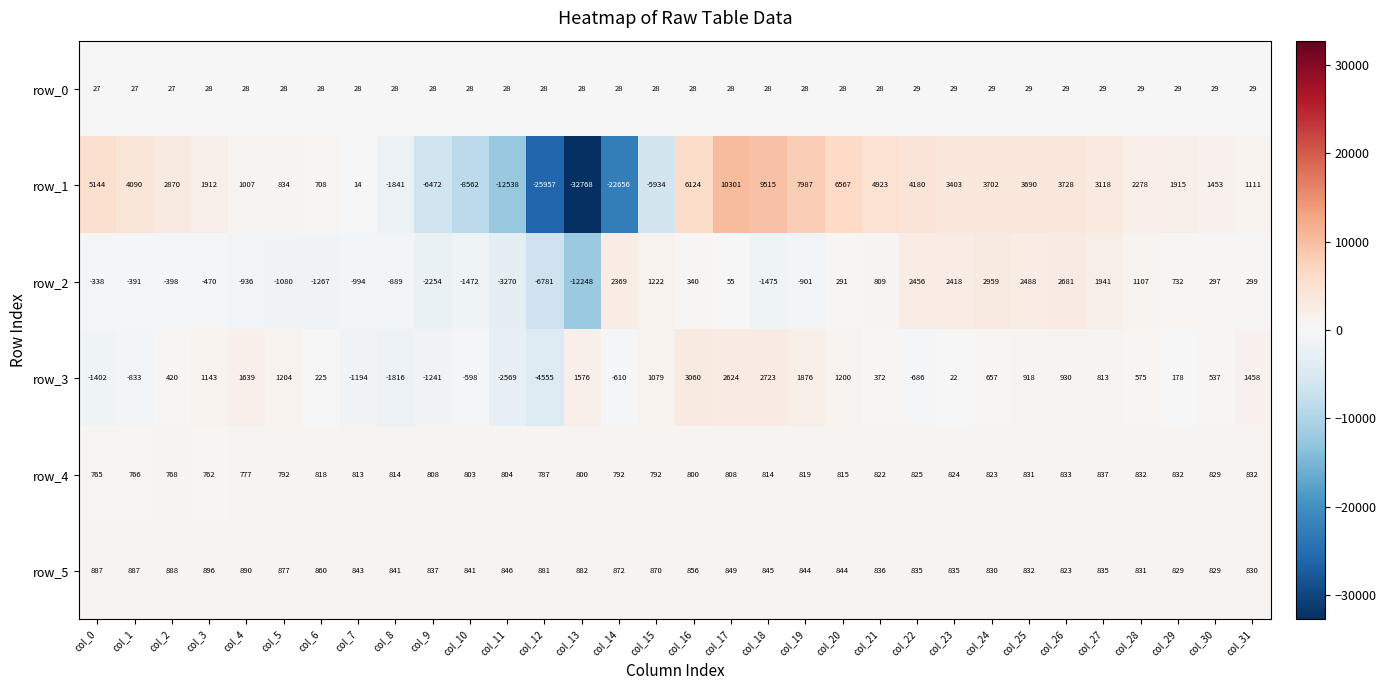

What is the sum of all row_5 values?

27281